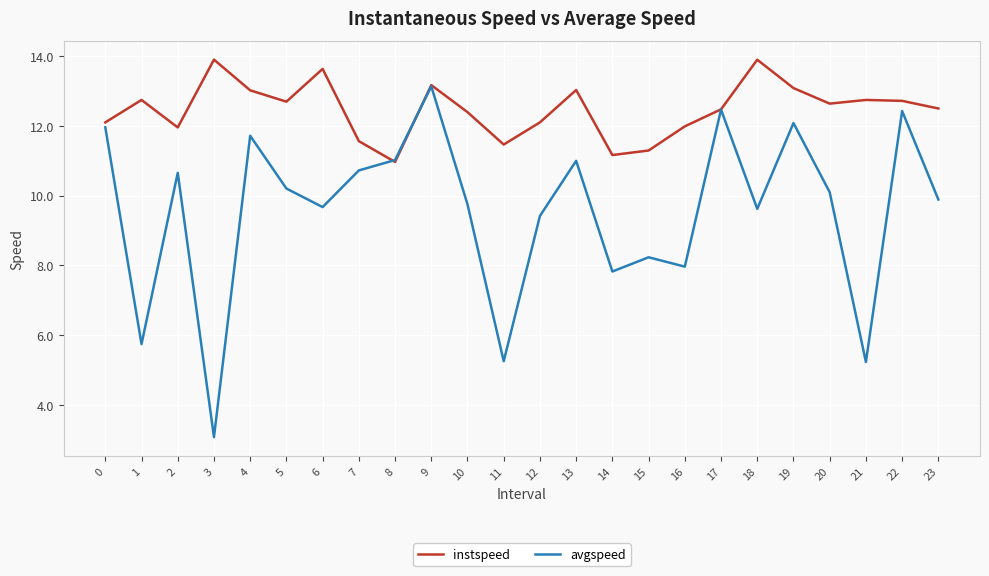

What is the smallest value displayed?

3.1